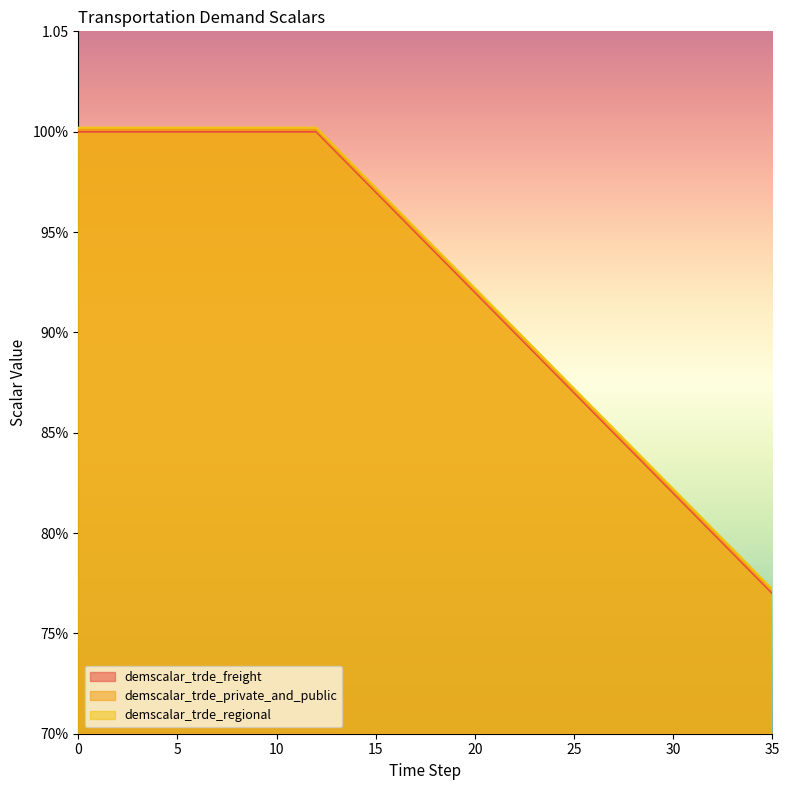

True or false: demscalar_trde_private_and_public has a value of 1.0 at 0.

True